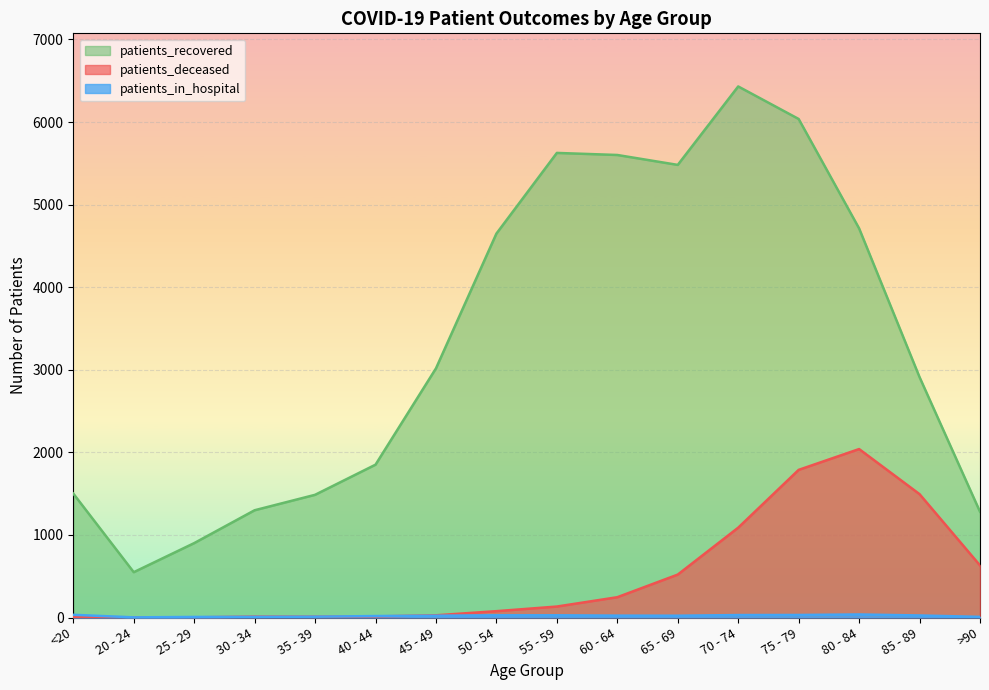

True or false: patients_recovered and patients_deceased cross at least once.

False